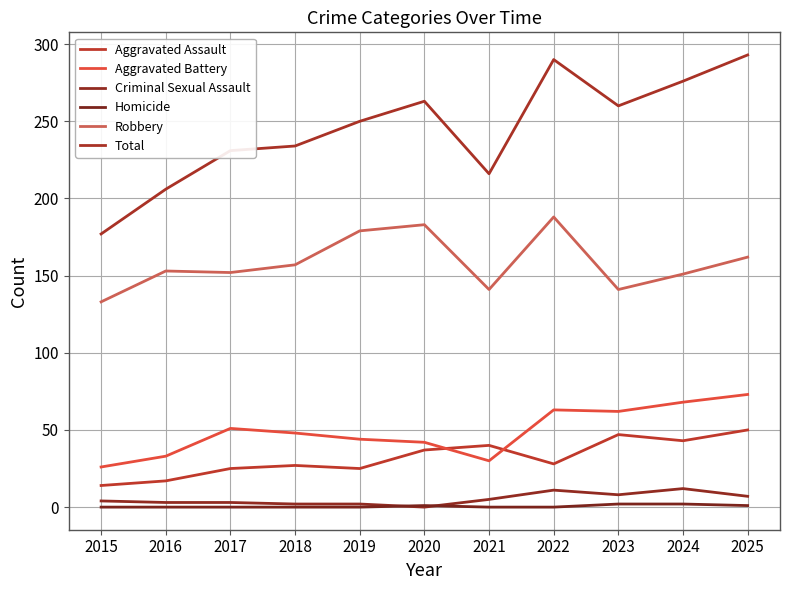

Which series has the largest range (max minus min)?

Total